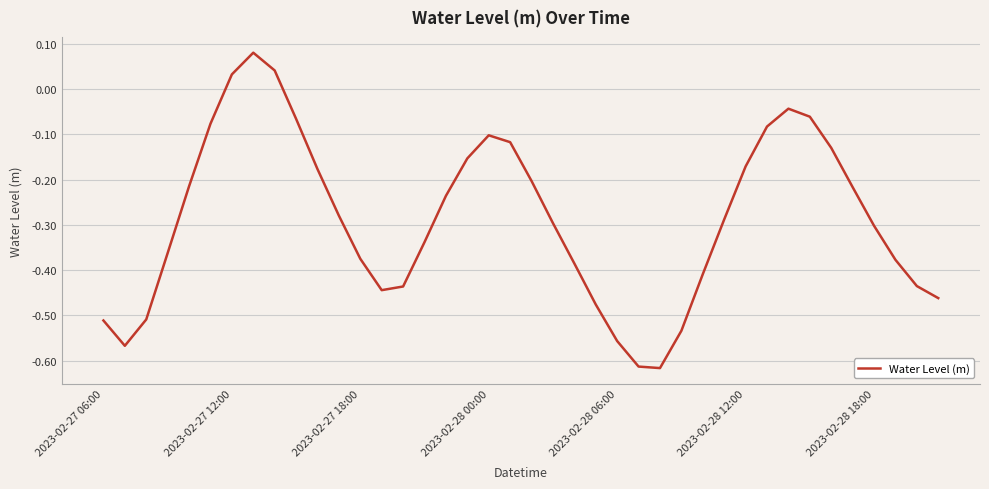

What is the difference between the maximum and minimum values?

0.7